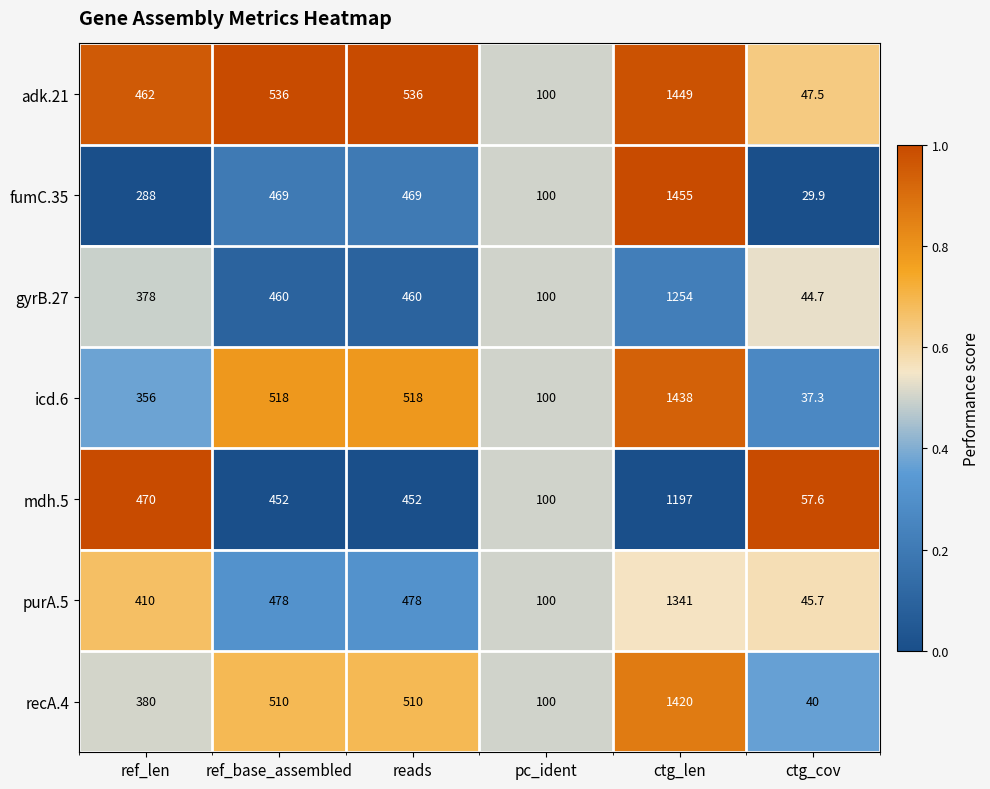

Which series changed the most between ctg_len and ctg_cov?

fumC.35